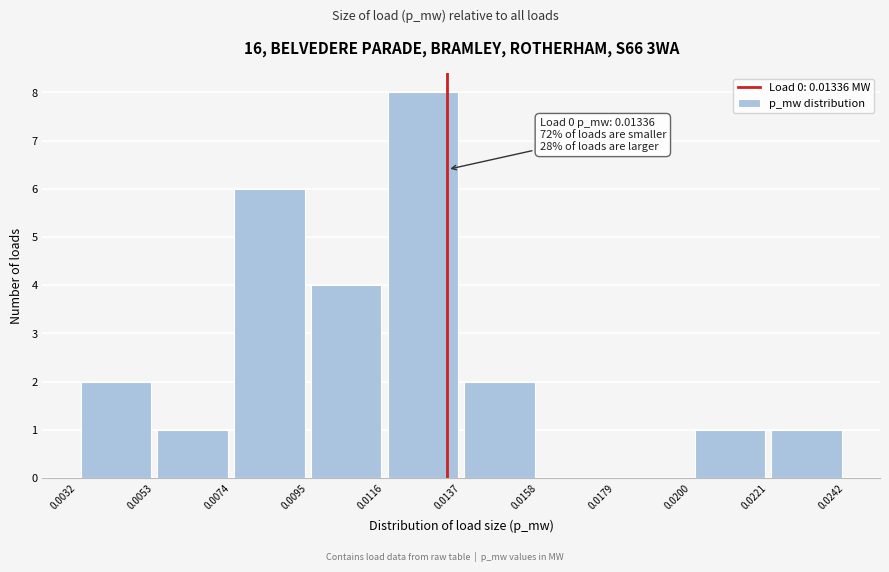

Over which range of the x-axis is the bar tallest?

0.0116 to 0.0137